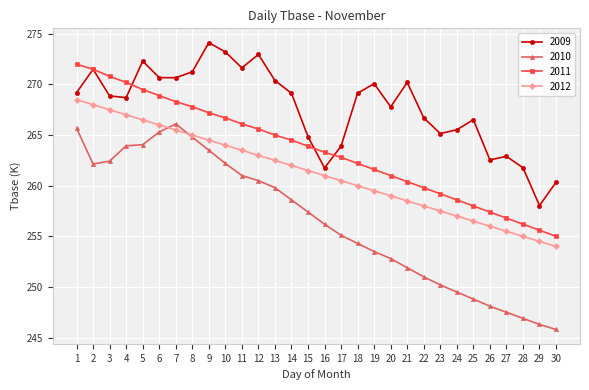

At which label does 2010 first exceed 257?

1